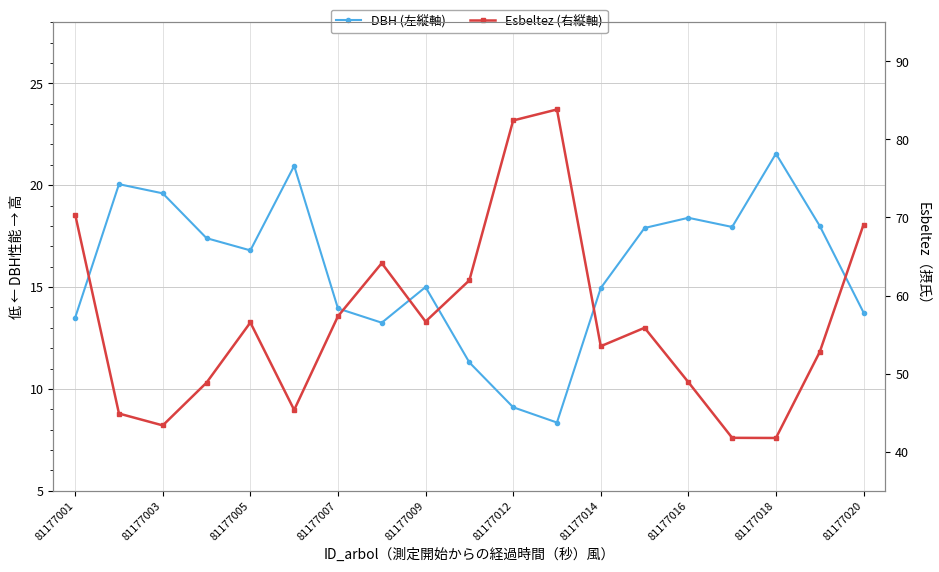

What is the spread (max minus min) of values at 13?

38.0